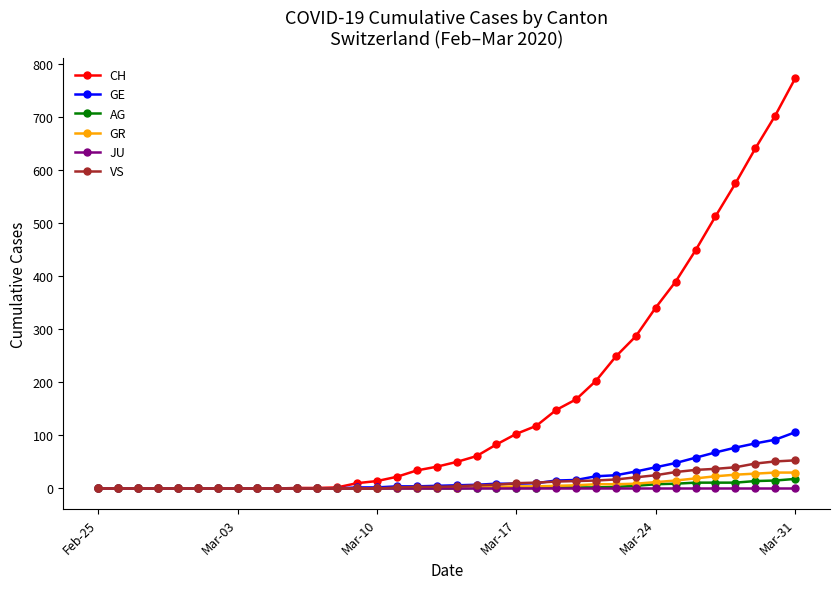

What is the greatest value displayed?

773